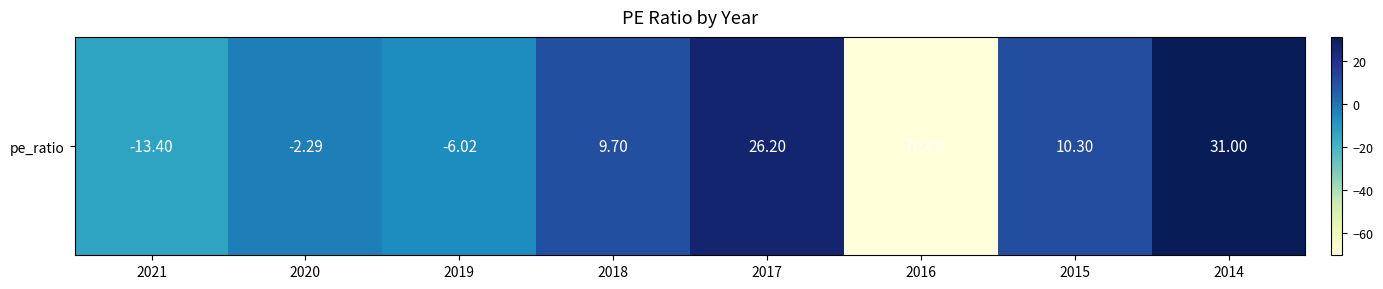

Which has a higher value, 2017 or 2016?

2017